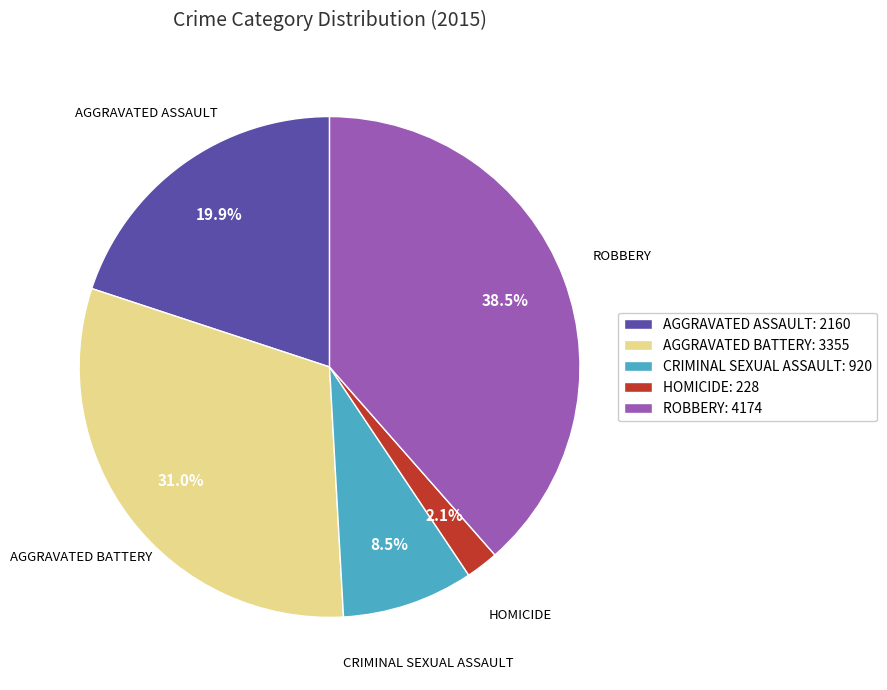

Does AGGRAVATED ASSAULT: 2160 account for over 50% of the chart?

No